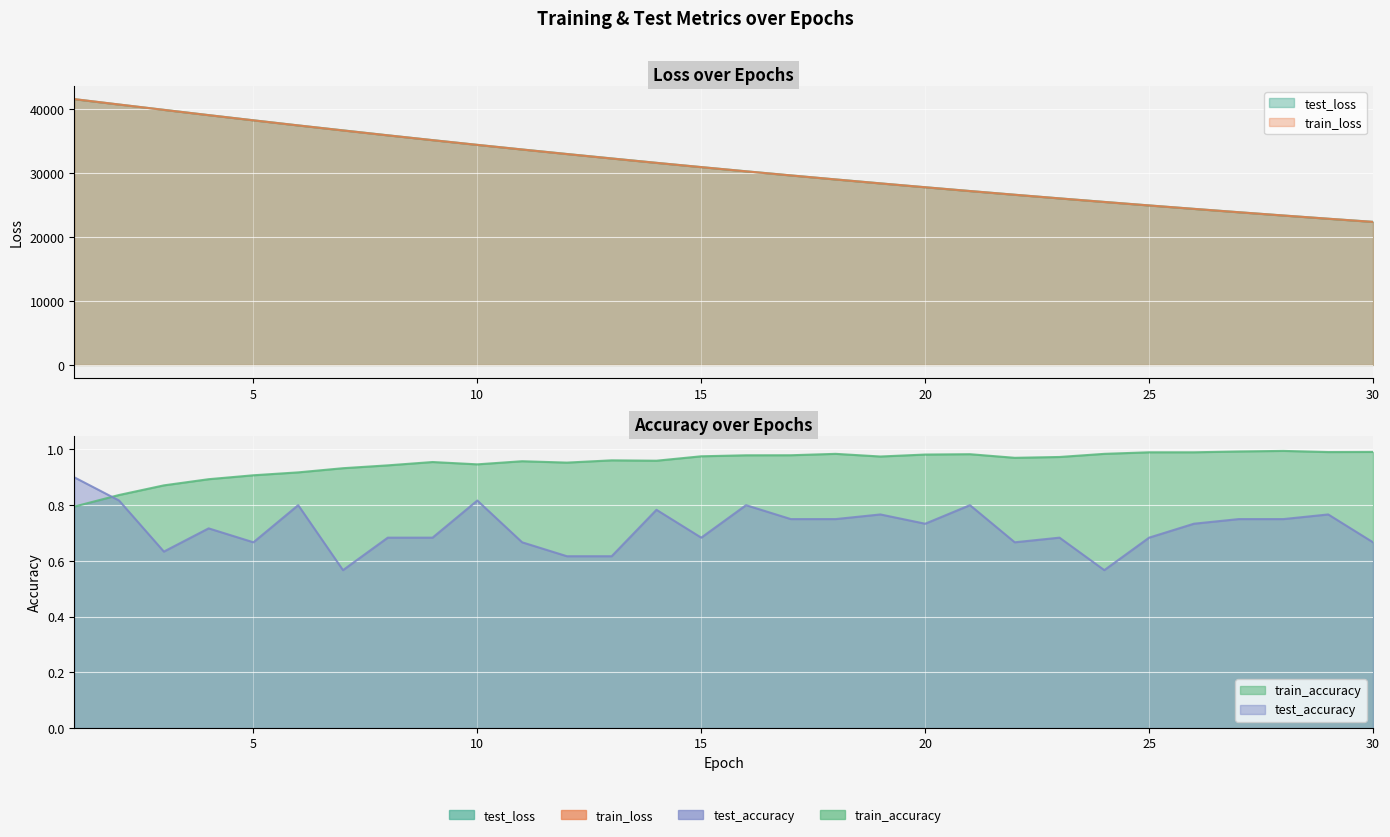

What is the average value of the train_accuracy series?

1.0